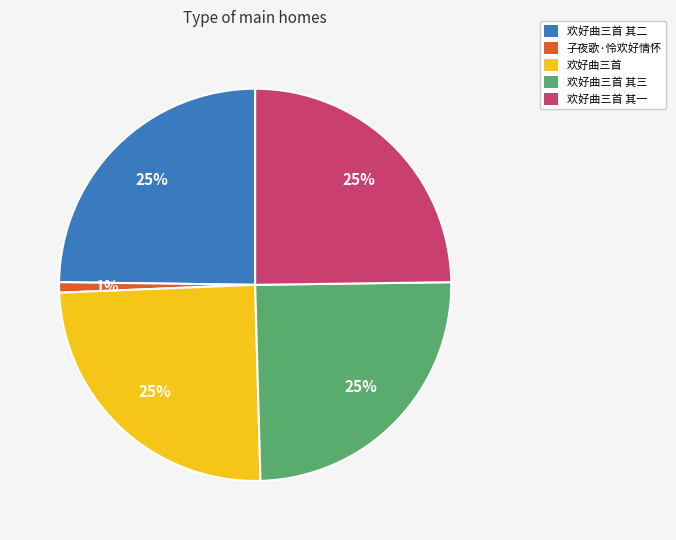

To the nearest percent, what portion does 子夜歌·怜欢好情怀 represent?

1%